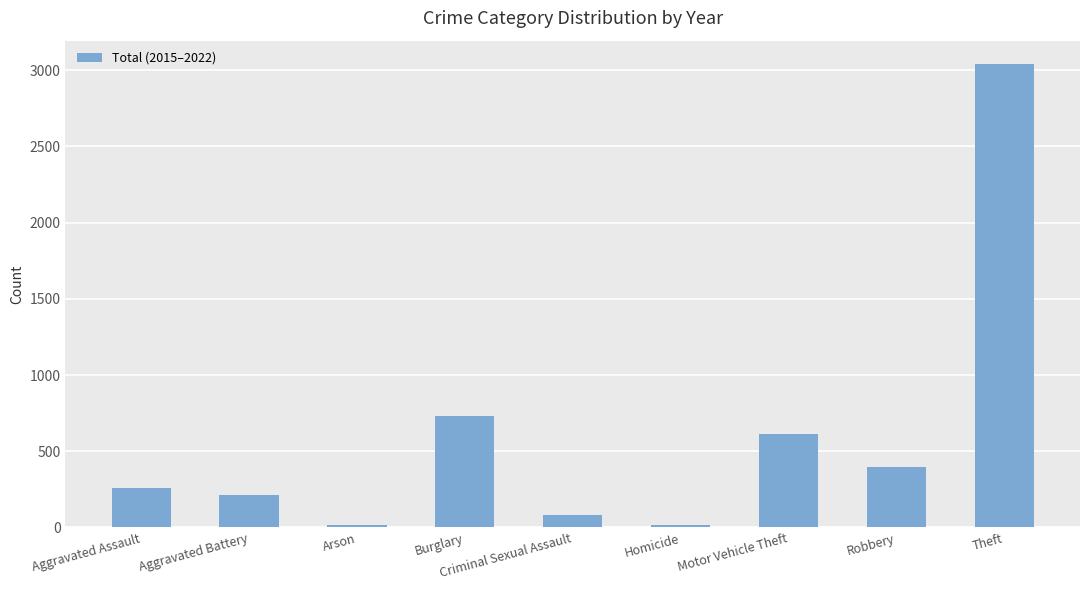

What is the sum of the values at Burglary and Robbery?

1133